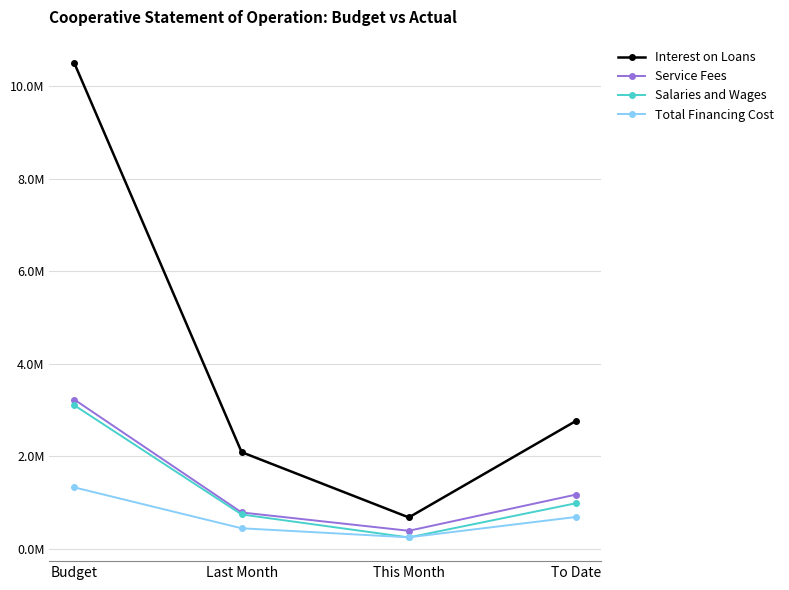

True or false: Total Financing Cost has more than 0 points higher than both neighbors.

False